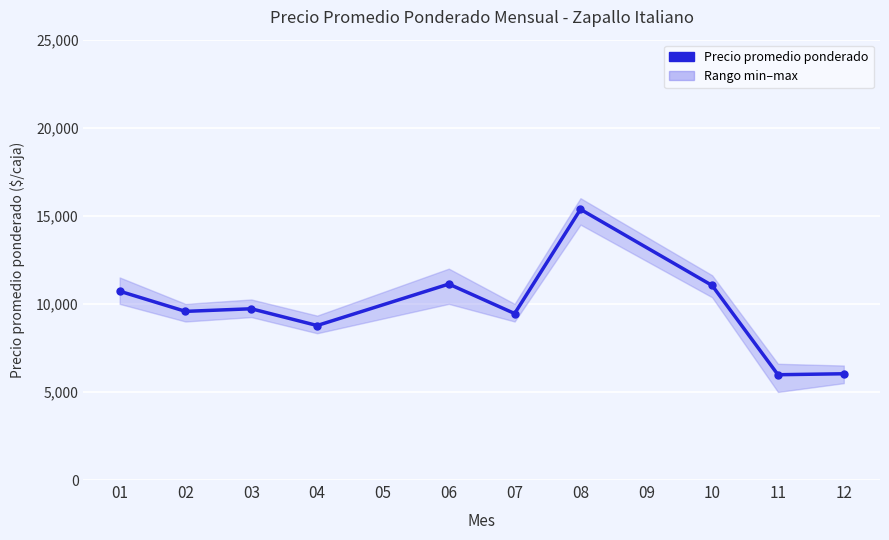

What is the average value?

9779.1